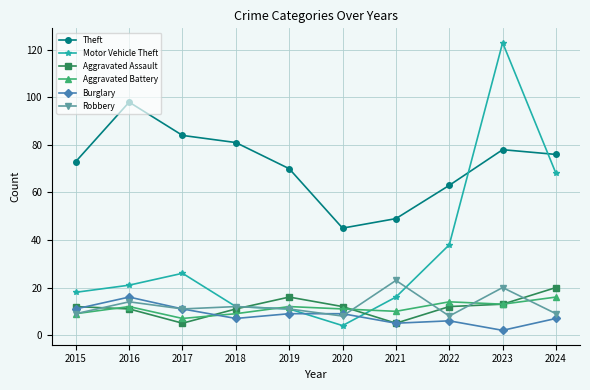

What is the difference between the highest and lowest values at 2017?

79